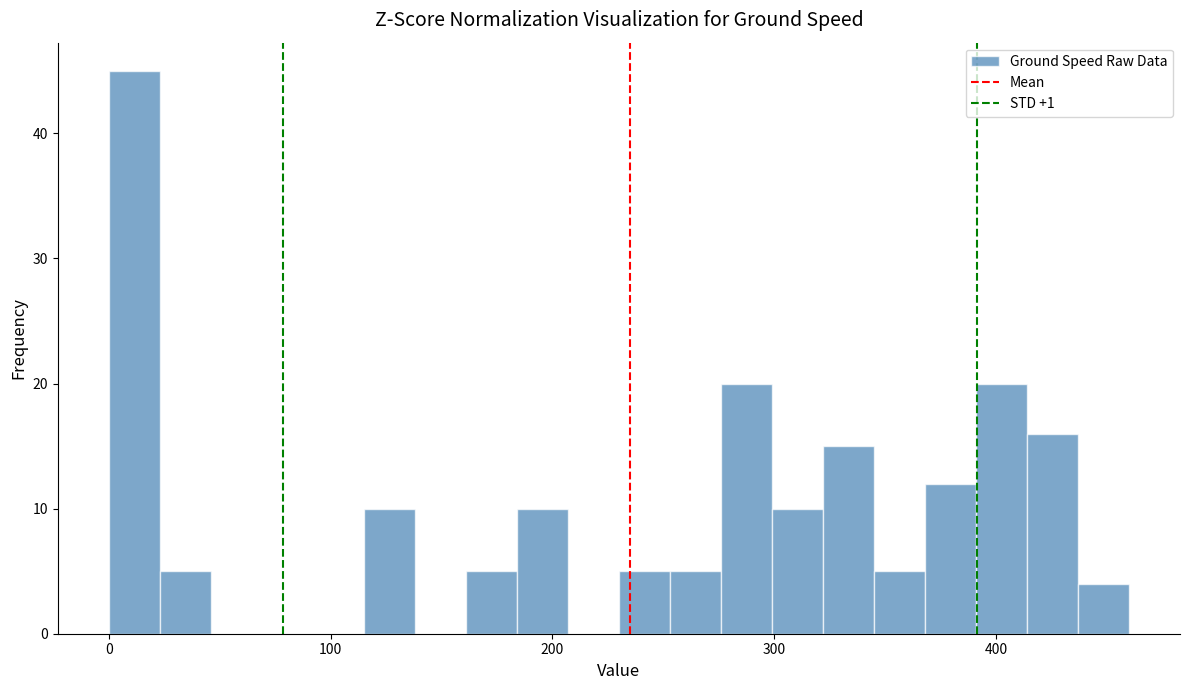

Around what value on the x-axis is the tallest bar? Give the approximate position of its centre, as read against the axis.

10